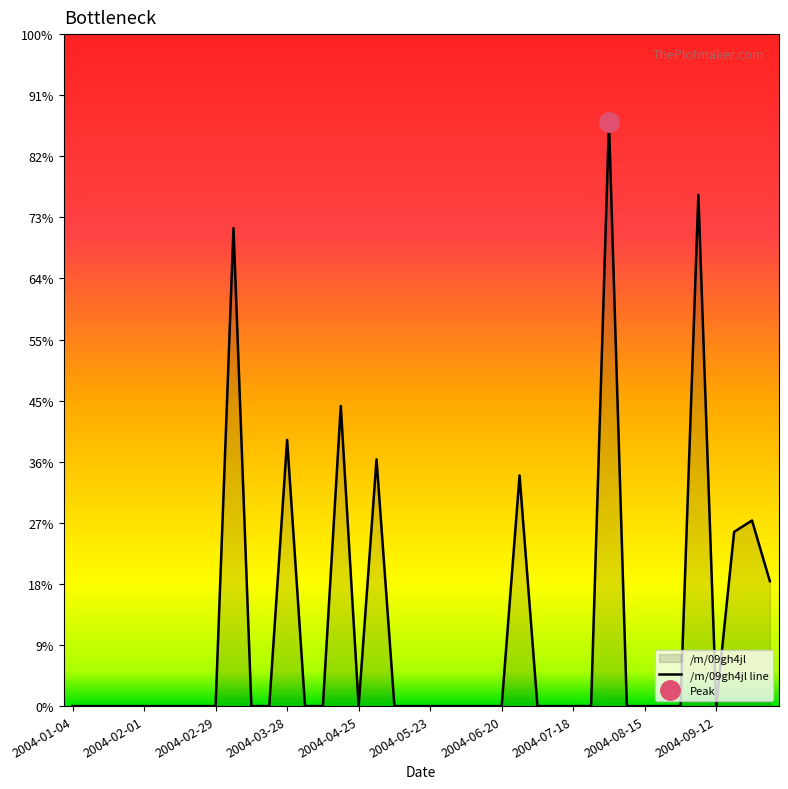

How many interior local valleys (lower than both neighbors) does the data have?

2